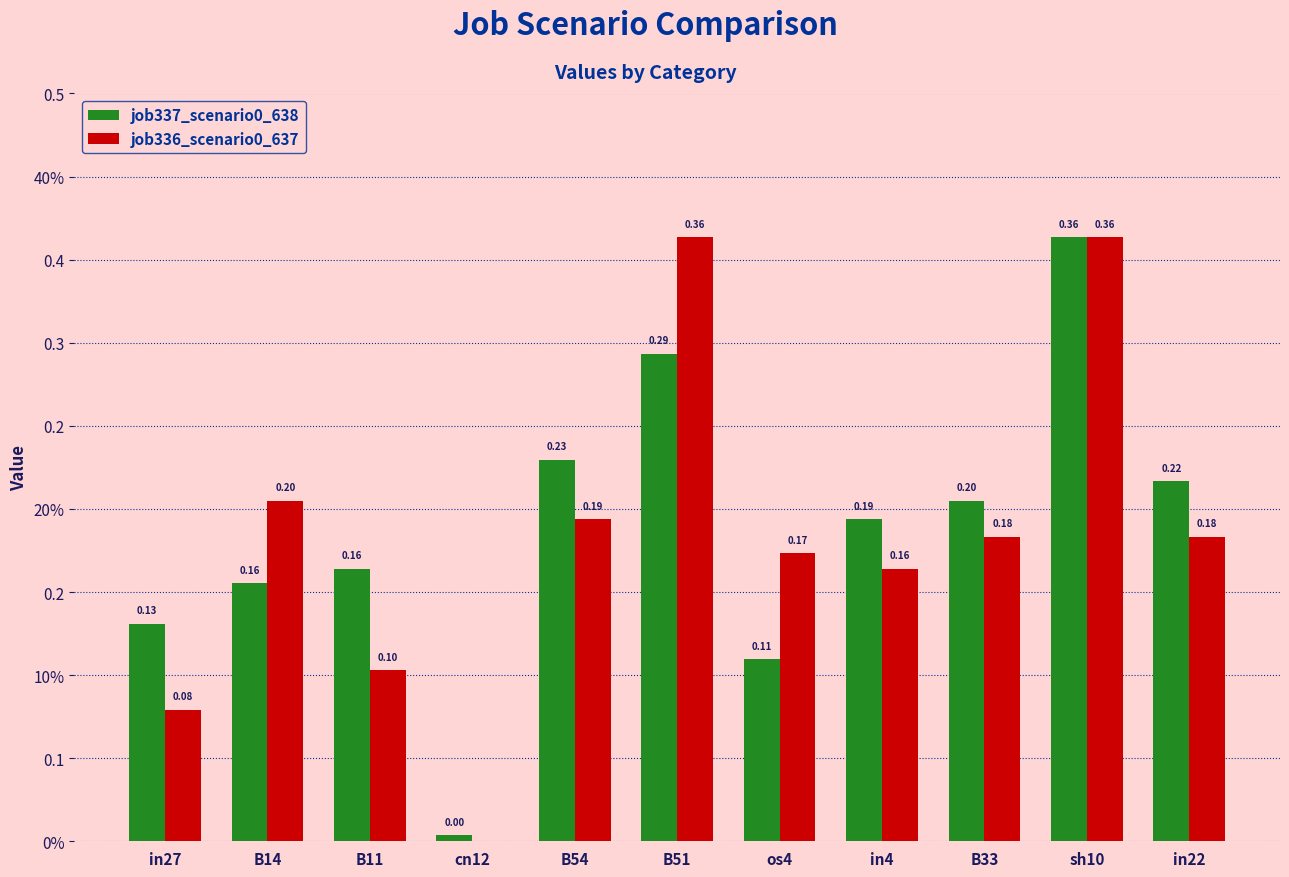

True or false: job336_scenario0_637 has a value of 0.3 at os4.

False